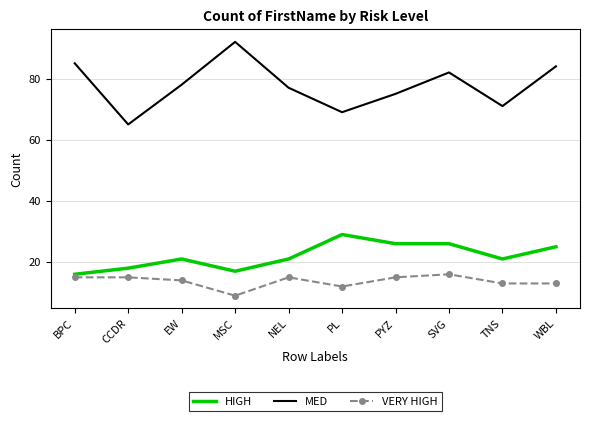

Between CCDR and TNS, which series saw the biggest shift?

MED